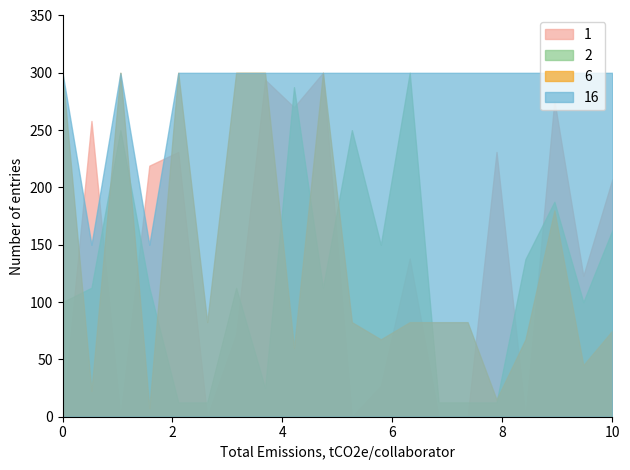

What is the difference between the highest and lowest values at 10?

225.0